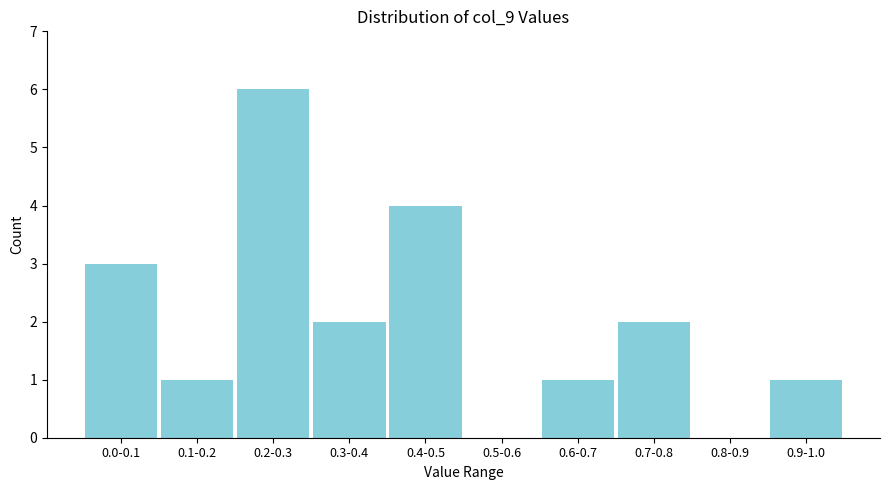

Reading left to right, what are all the values shown in this chart?

0.0-0.1=3	0.1-0.2=1	0.2-0.3=6	0.3-0.4=2	0.4-0.5=4	0.5-0.6=0	0.6-0.7=1	0.7-0.8=2	0.8-0.9=0	0.9-1.0=1